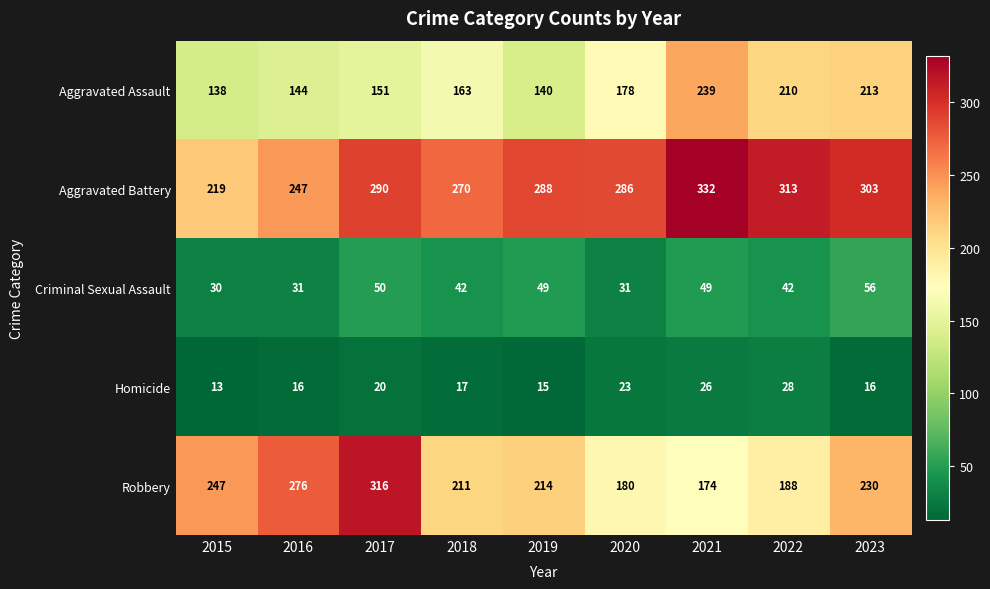

Which series has the widest spread of values?

Robbery